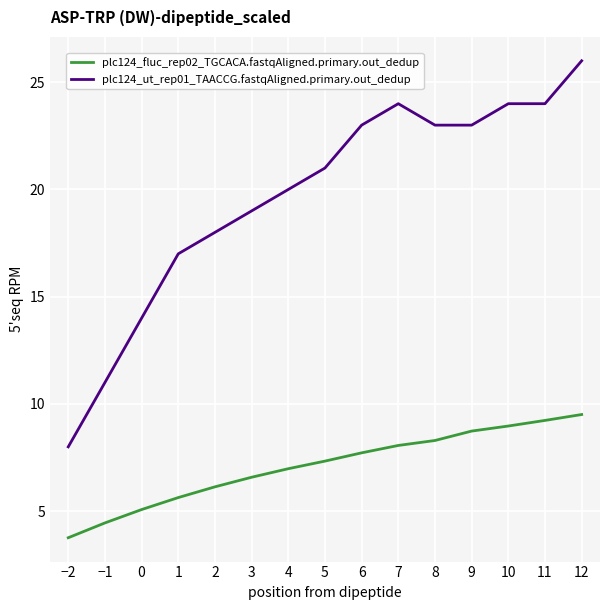

What is the difference between the second highest and minimum values in the plc124_fluc_rep02_TGCACA.fastqAligned.primary.out_dedup series?

5.5